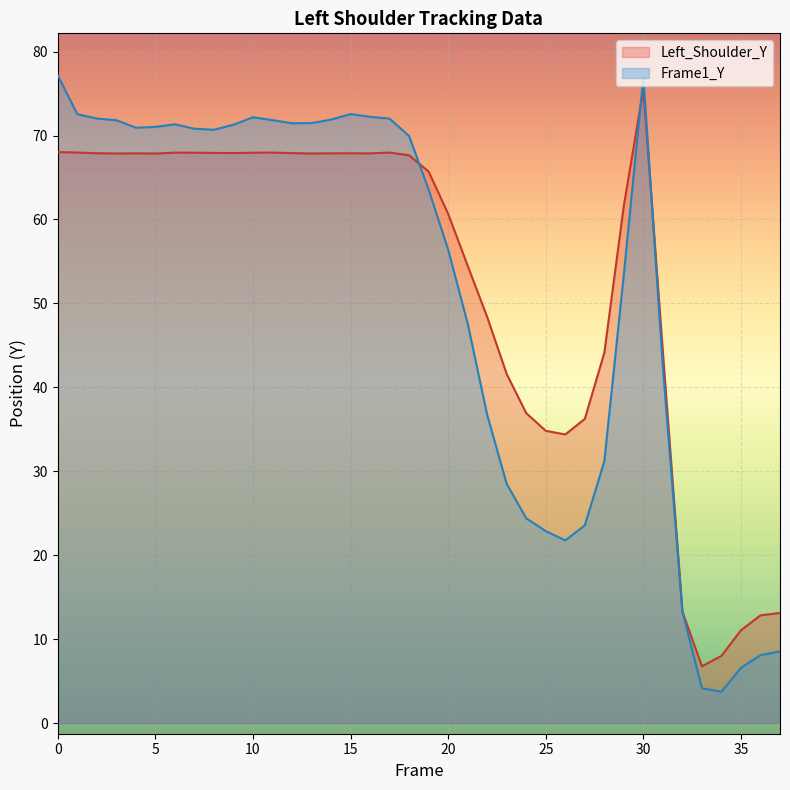

Rank the series by their average value, from lowest to highest.

Frame1_Y, Left_Shoulder_Y